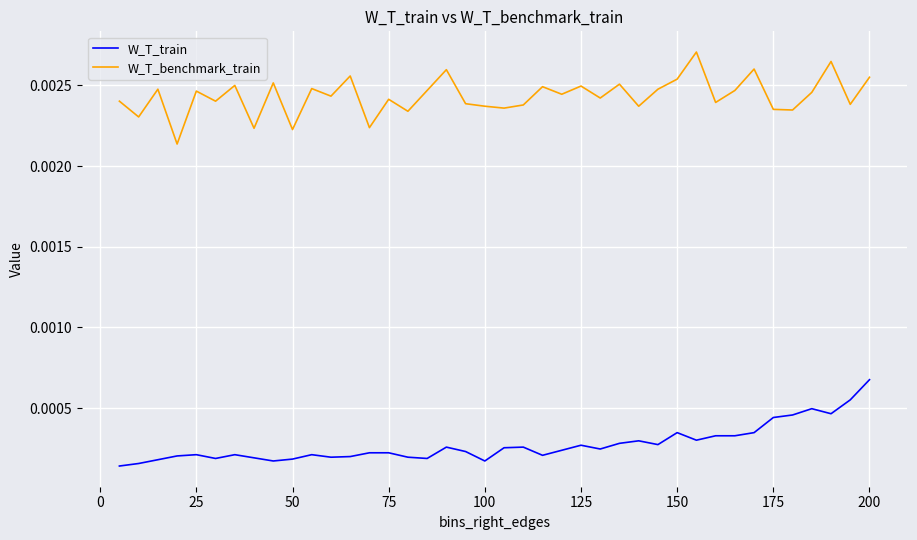

List the series in order of their peak value, highest first.

W_T_benchmark_train, W_T_train